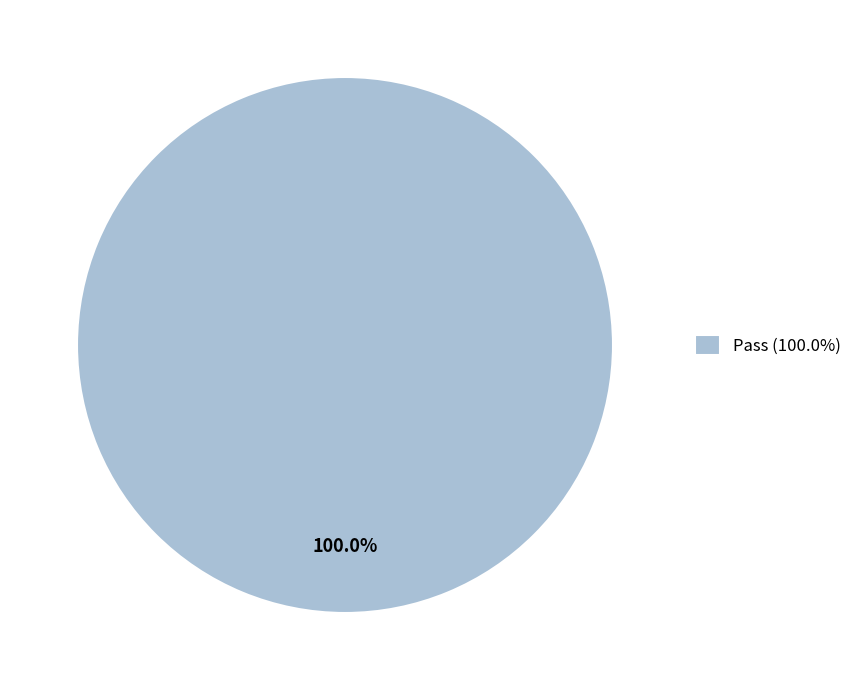

Rank the categories by value from highest to lowest.

Pass (100.0%)